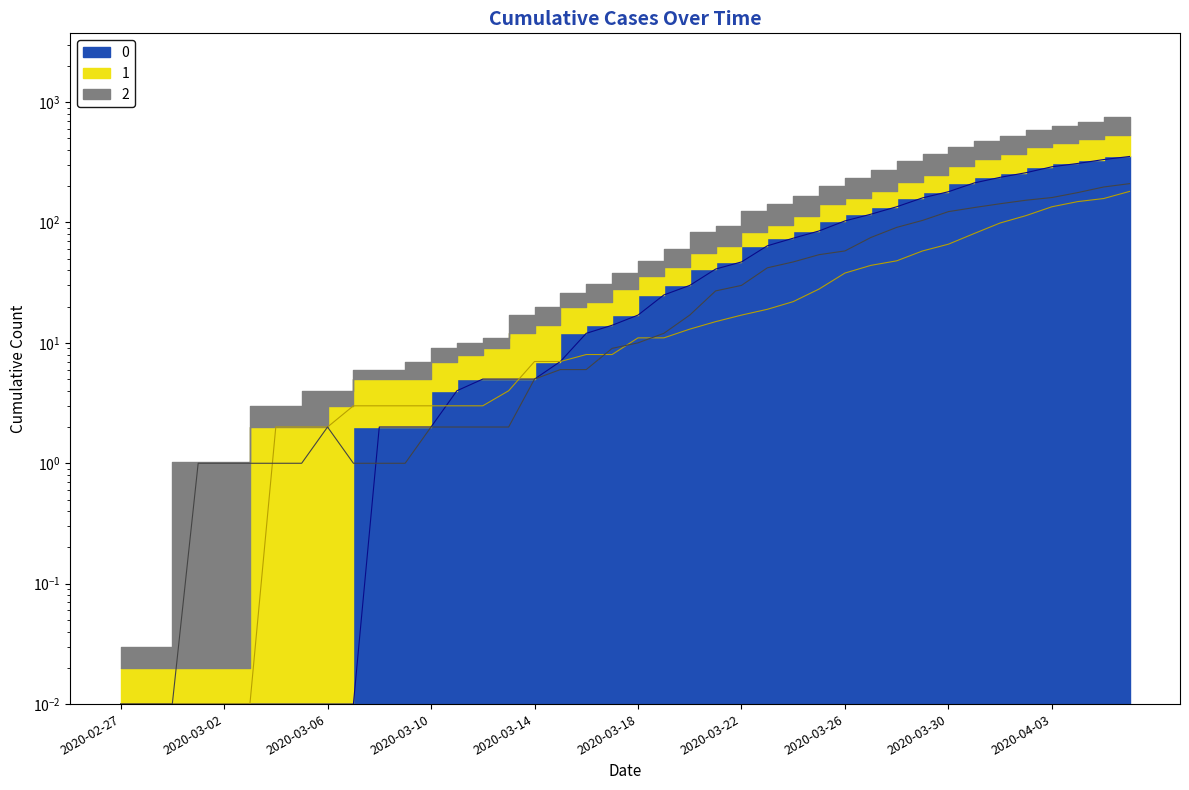

What are all the series names shown in the legend?

0, 1, 2